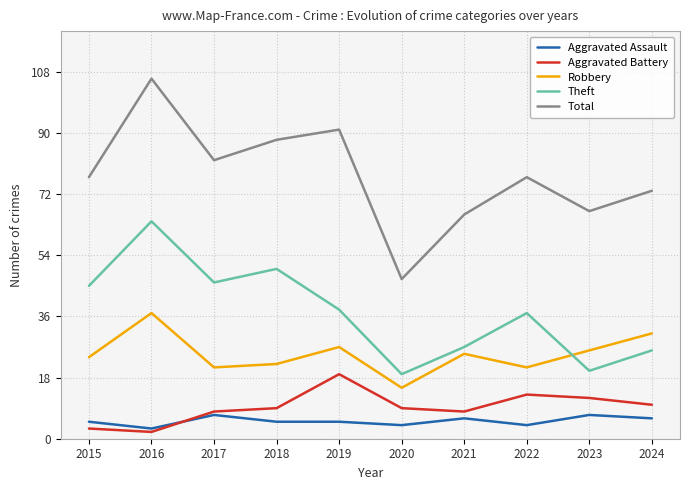

Rank the series by their maximum value, from lowest to highest.

Aggravated Assault, Aggravated Battery, Robbery, Theft, Total